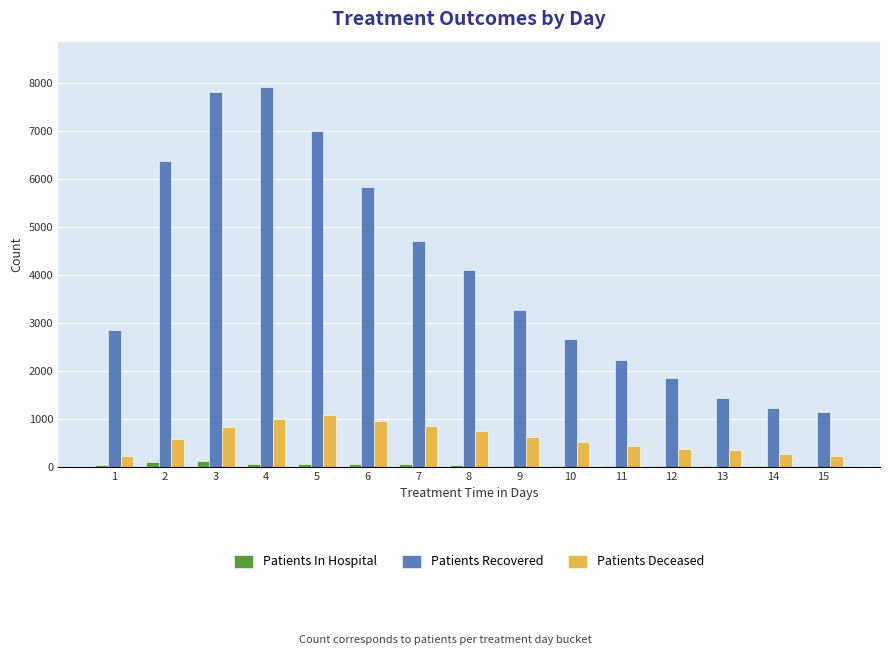

Is it true that Patients In Hospital equals 16 at 11?

True